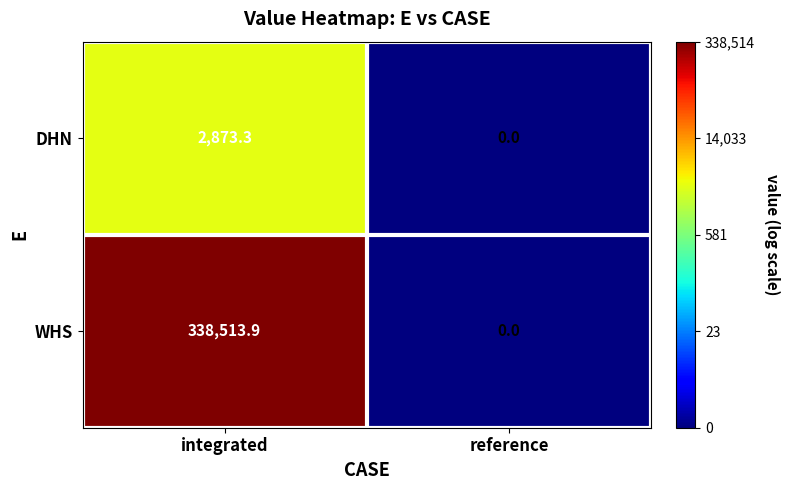

At which category is the sum across all series the highest?

integrated